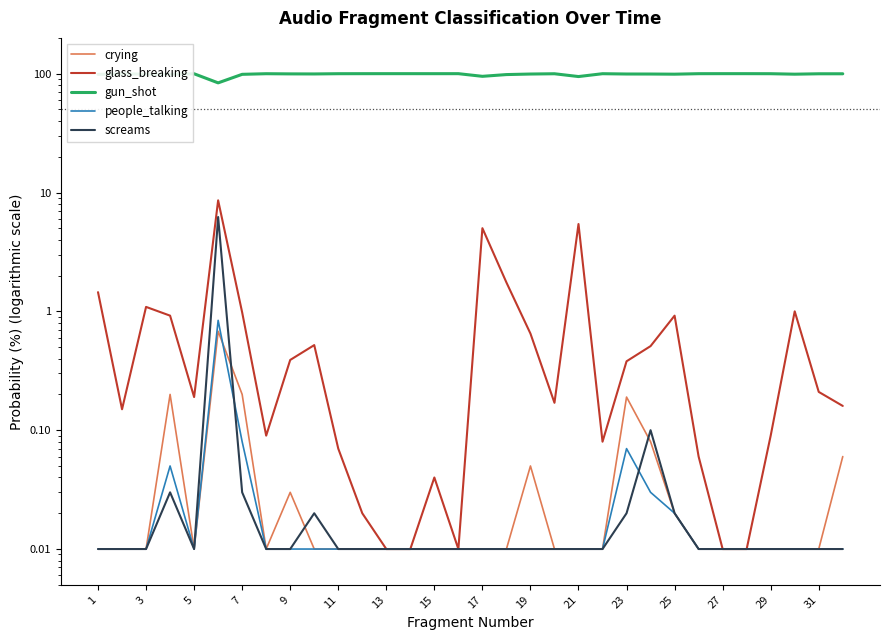

Between 31 and 11, which is larger?

31